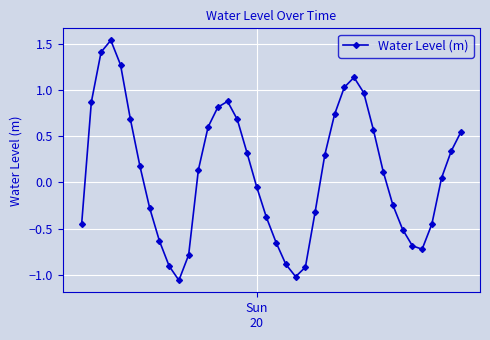

What is the difference between the maximum and second lowest values?

2.6